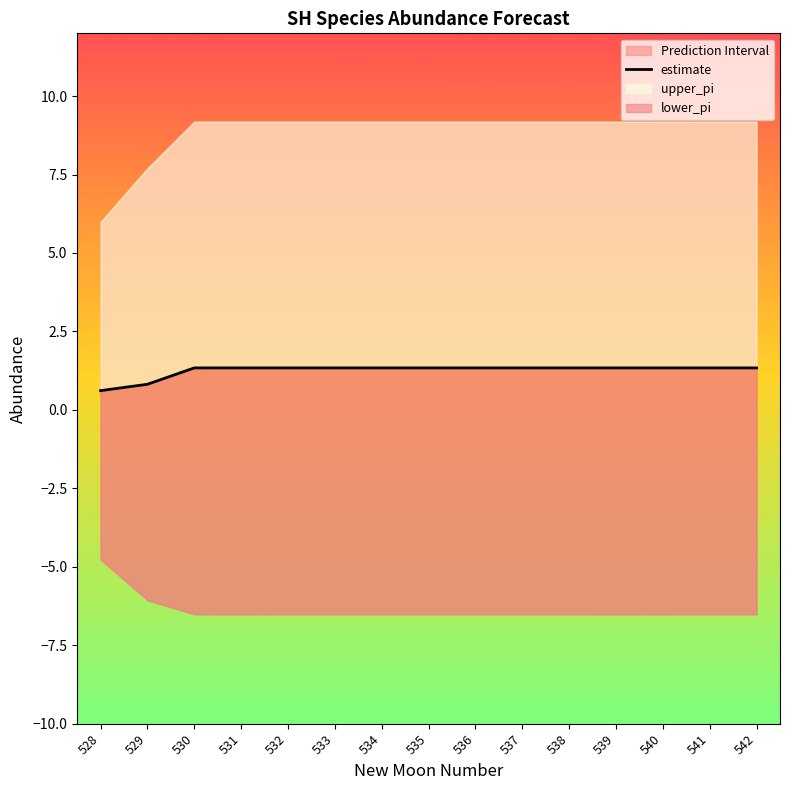

Which label corresponds to the smallest value in the chart?

528